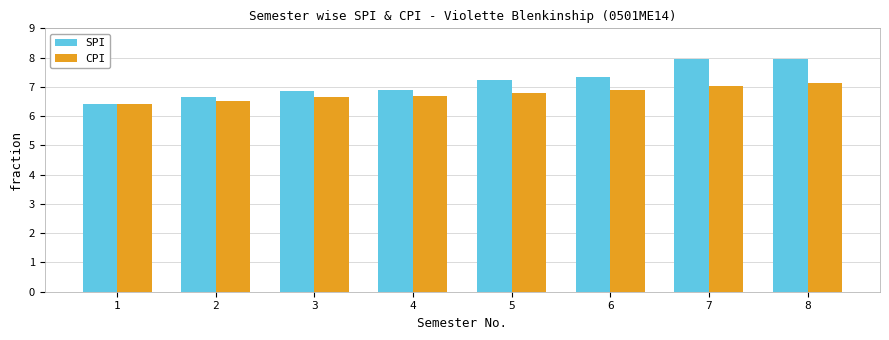

What are all the series names shown in the legend?

SPI, CPI